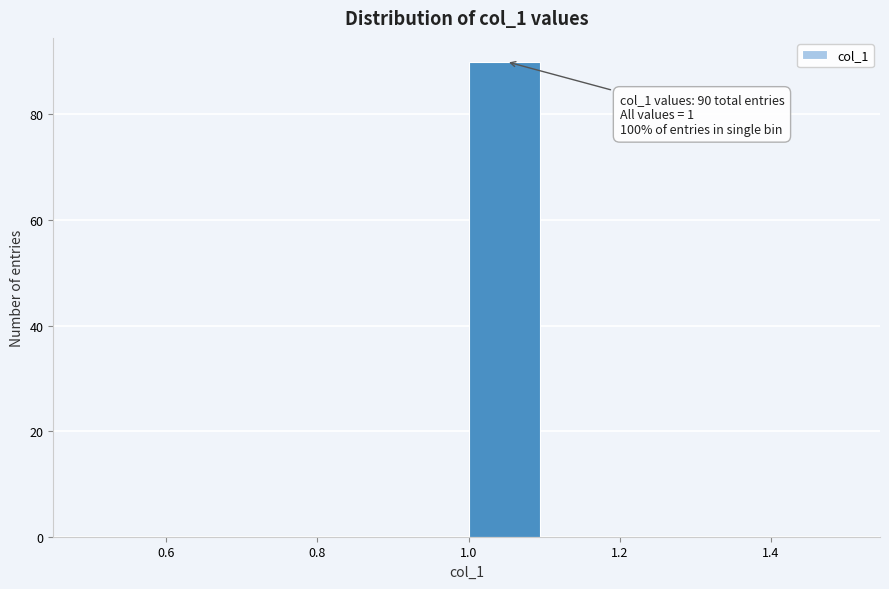

Which range on the x-axis has the tallest bar?

1.0 to 1.1